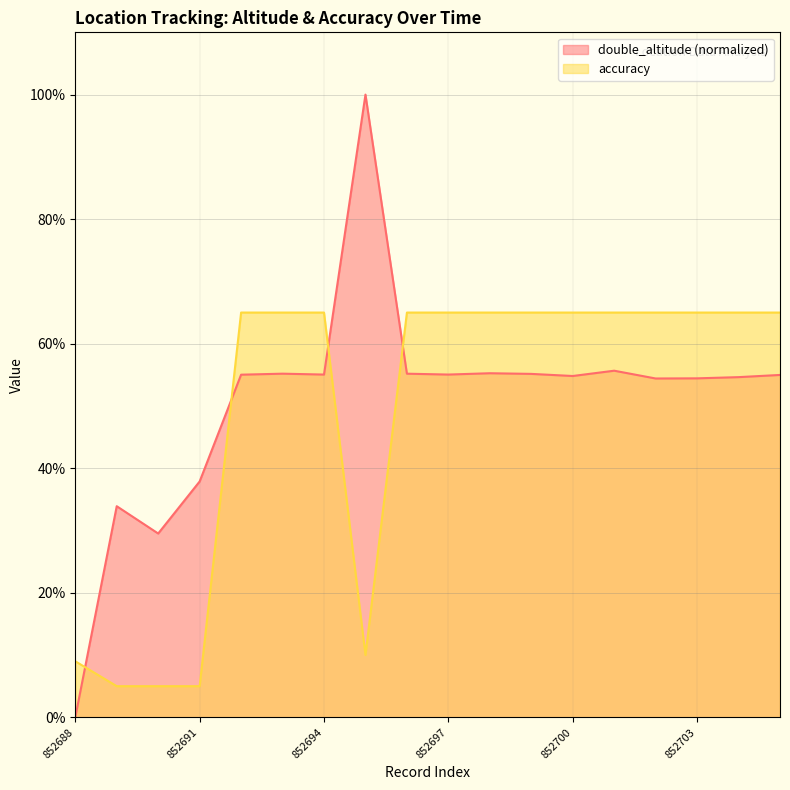

At which category is the sum across all series the highest?

852701